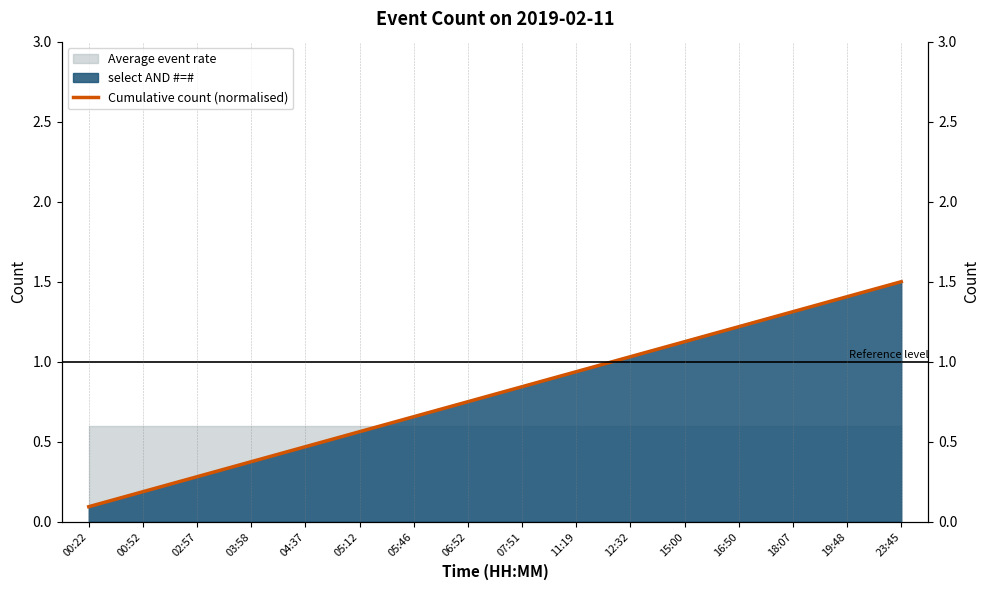

Reading left to right, what are all the values shown in this chart?

00:22=0.1	00:52=0.2	02:57=0.3	03:58=0.4	04:37=0.5	05:12=0.6	05:46=0.7	06:52=0.8	07:51=0.8	11:19=0.9	12:32=1.0	15:00=1.1	16:50=1.2	18:07=1.3	19:48=1.4	23:45=1.5